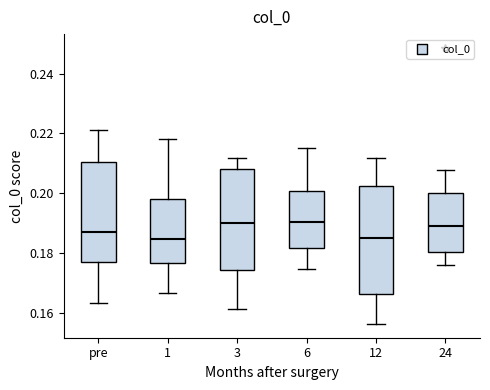

Where does the median line of the box for 24 sit on the y-axis? The values are not printed on the chart, so give them approximately, as read against the axis.

0.190